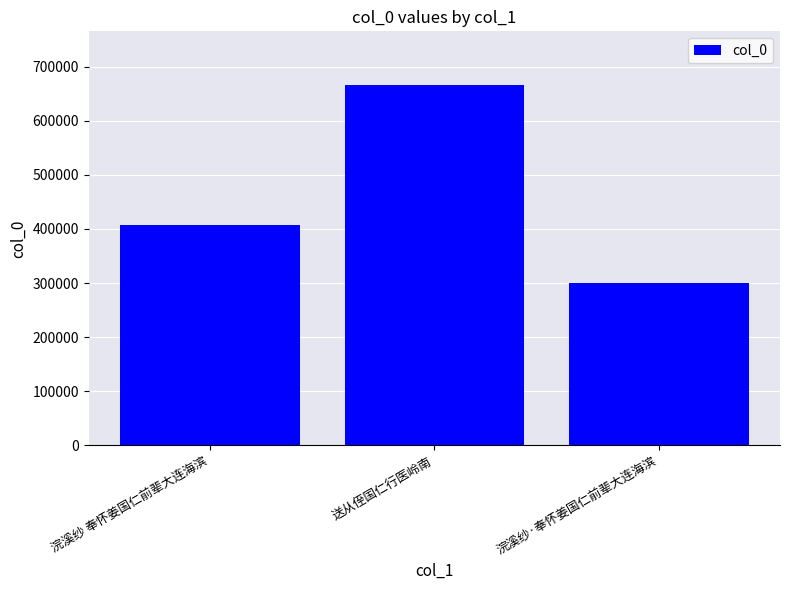

At which category does the chart reach its peak across all series?

送从侄国仁行医岭南